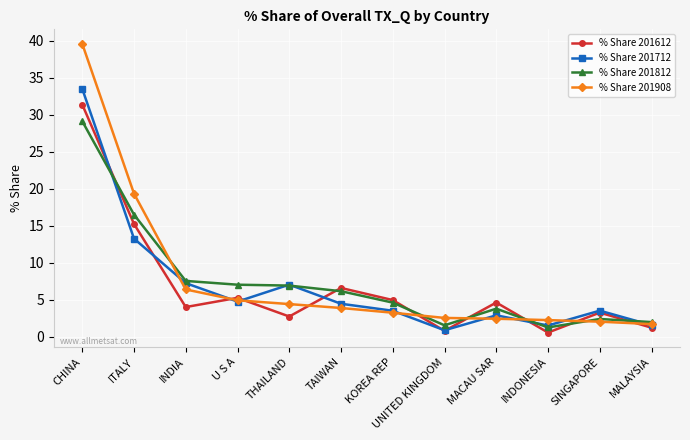

What is the smallest value displayed?

0.6